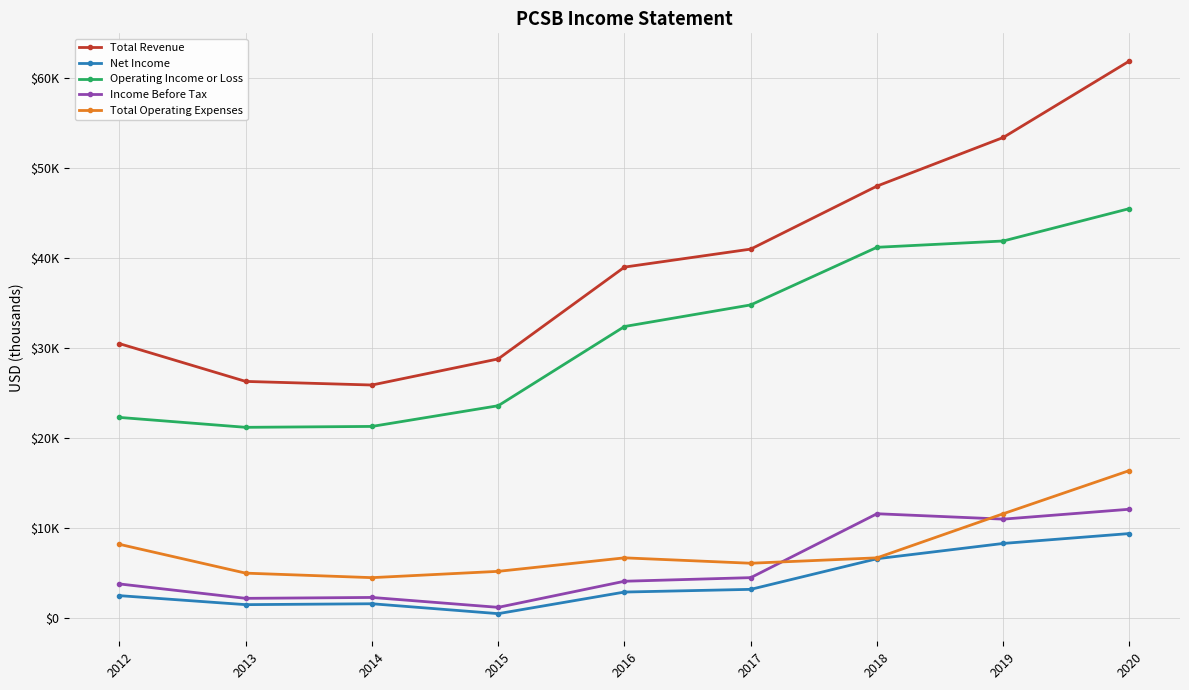

What is the value of the Total Revenue point at the 2nd from the left?

26300